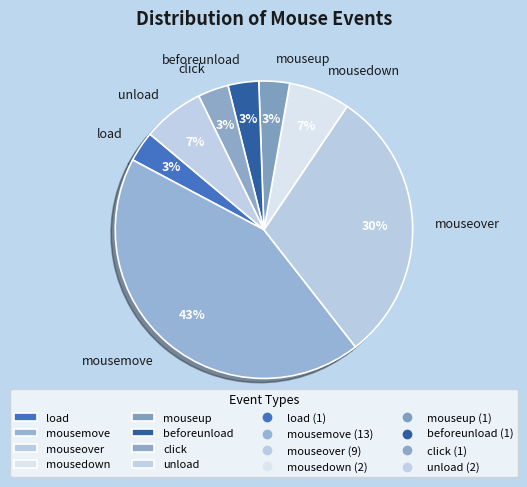

Does any single category account for the majority?

No